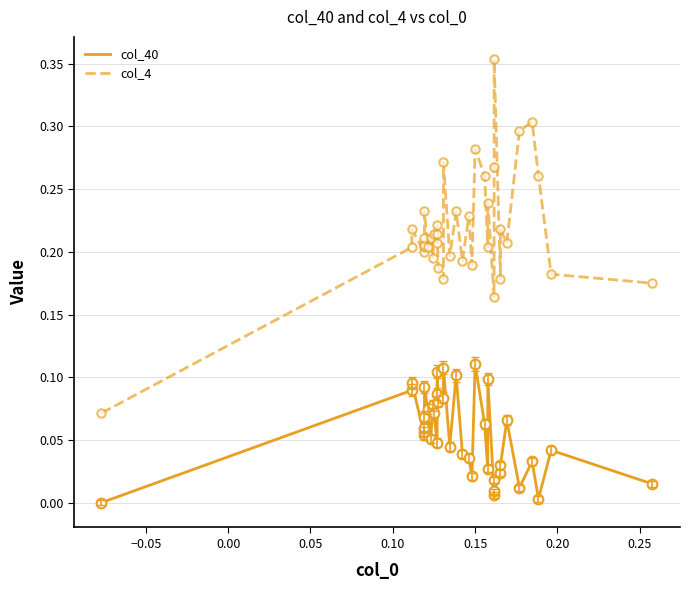

At how many categories does at least one series exceed 0?

38